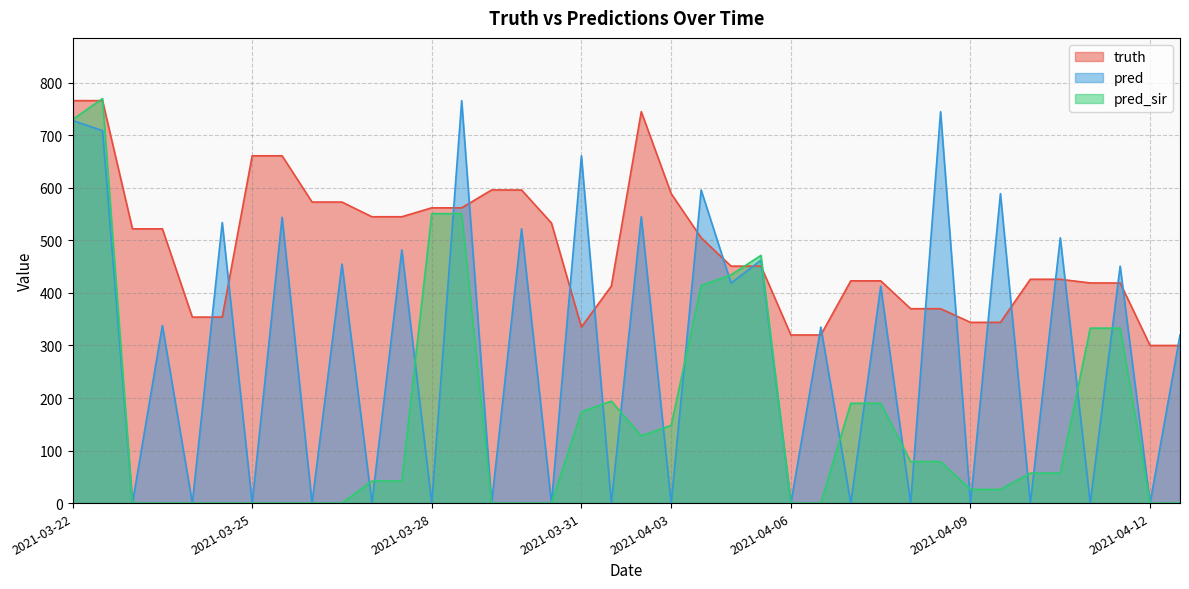

At which label does pred_sir first exceed 57?

2021-03-22